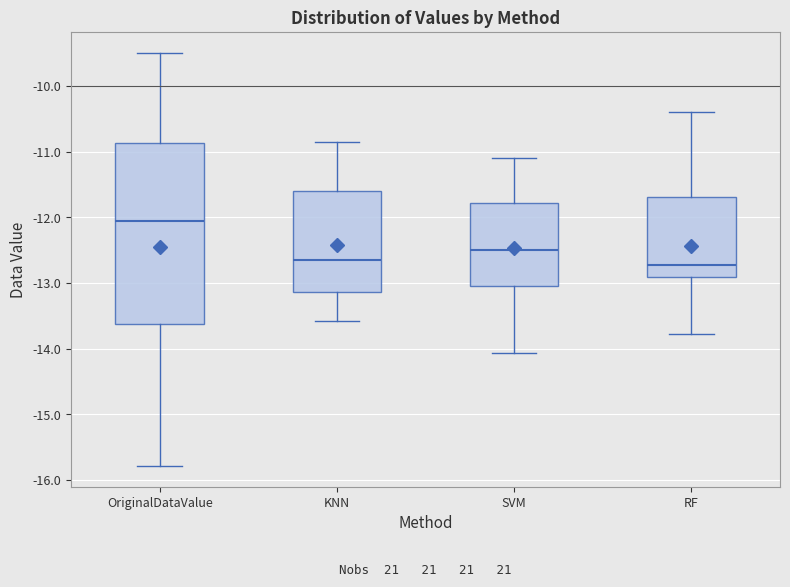

Reading left to right, transcribe this box plot: for each box, give where its median line is, the range the box spans, and where its two whiskers end, as read against the y-axis. The values are not printed on the chart, so give them approximately, as read against the axis.

OriginalDataValue: median -12.1, box -13.6 to -10.9, whiskers -15.8 to -9.5
KNN: median -12.6, box -13.1 to -11.6, whiskers -13.6 to -10.9
SVM: median -12.5, box -13.0 to -11.8, whiskers -14.1 to -11.1
RF: median -12.7, box -12.9 to -11.7, whiskers -13.8 to -10.4